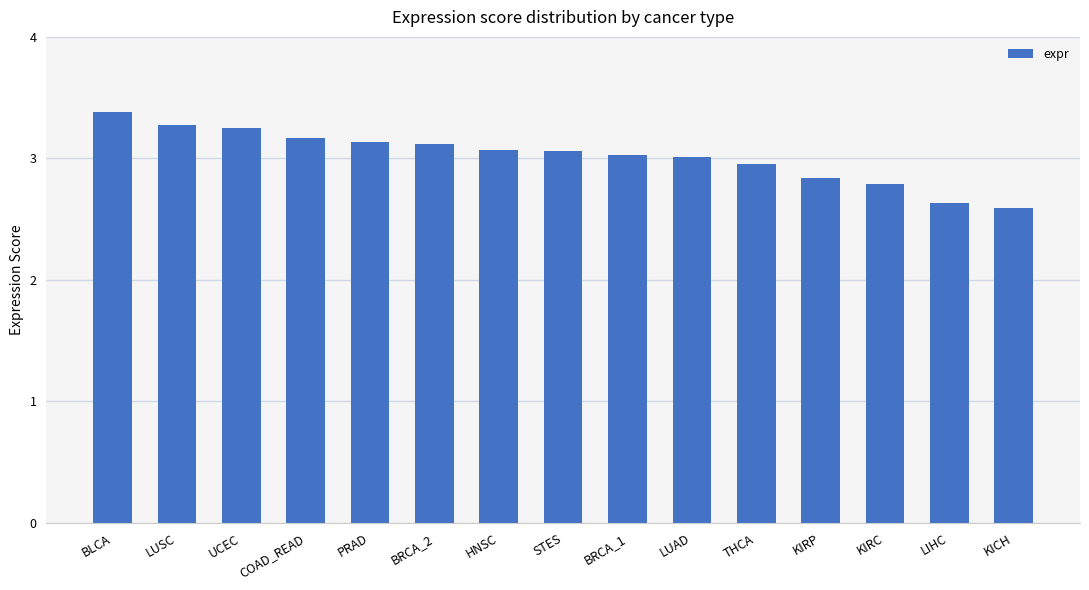

What is the label of the 11th bar from the left?

THCA